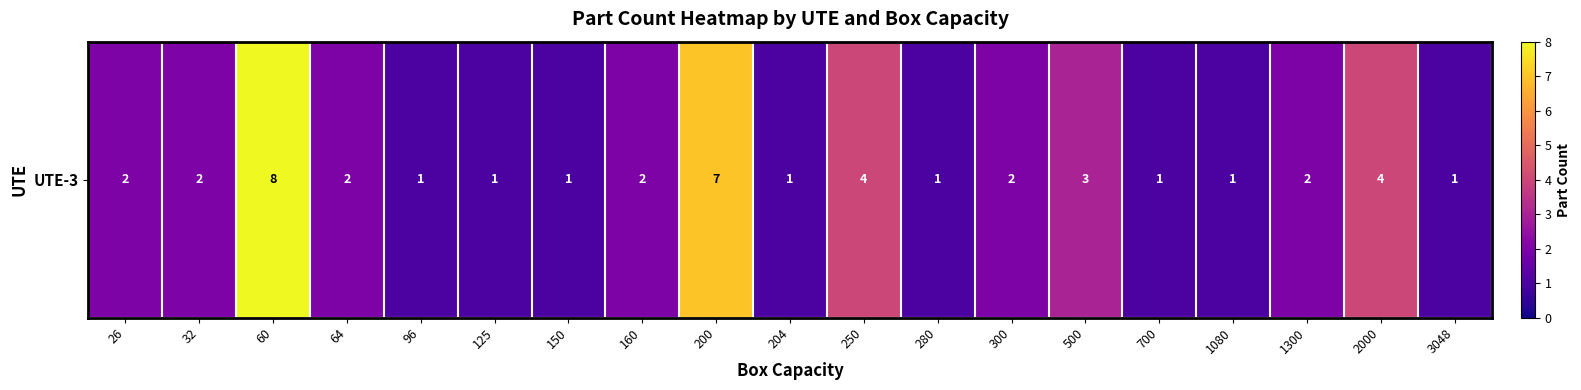

Reading left to right, transcribe all the data shown in this chart.

2	2	8	2	1	1	1	2	7	1	4	1	2	3	1	1	2	4	1